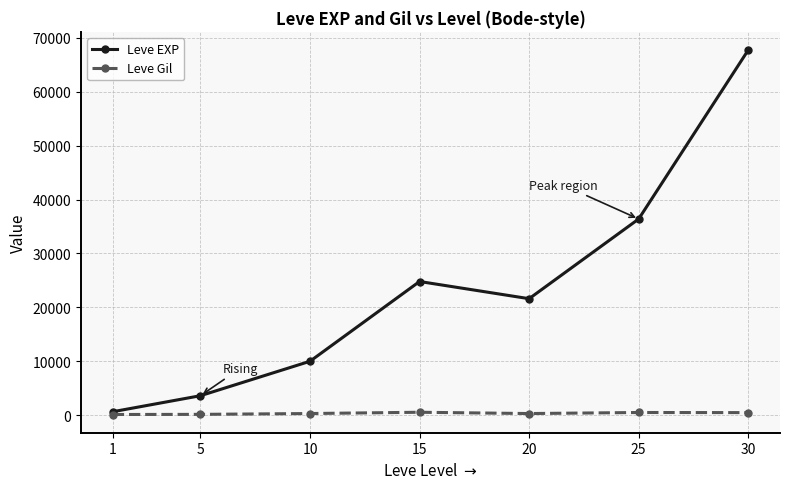

Which series has the largest total across all categories?

Leve EXP